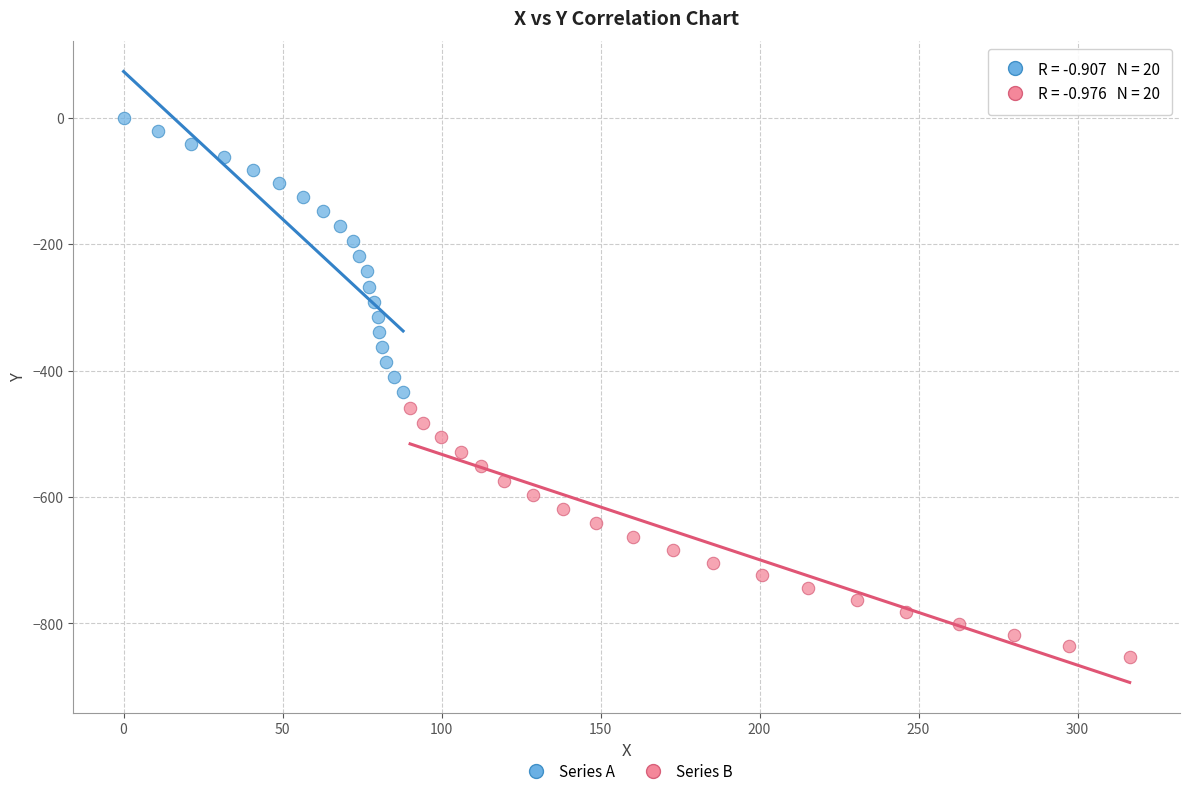

Which series reaches the minimum Y coordinate?

Series B